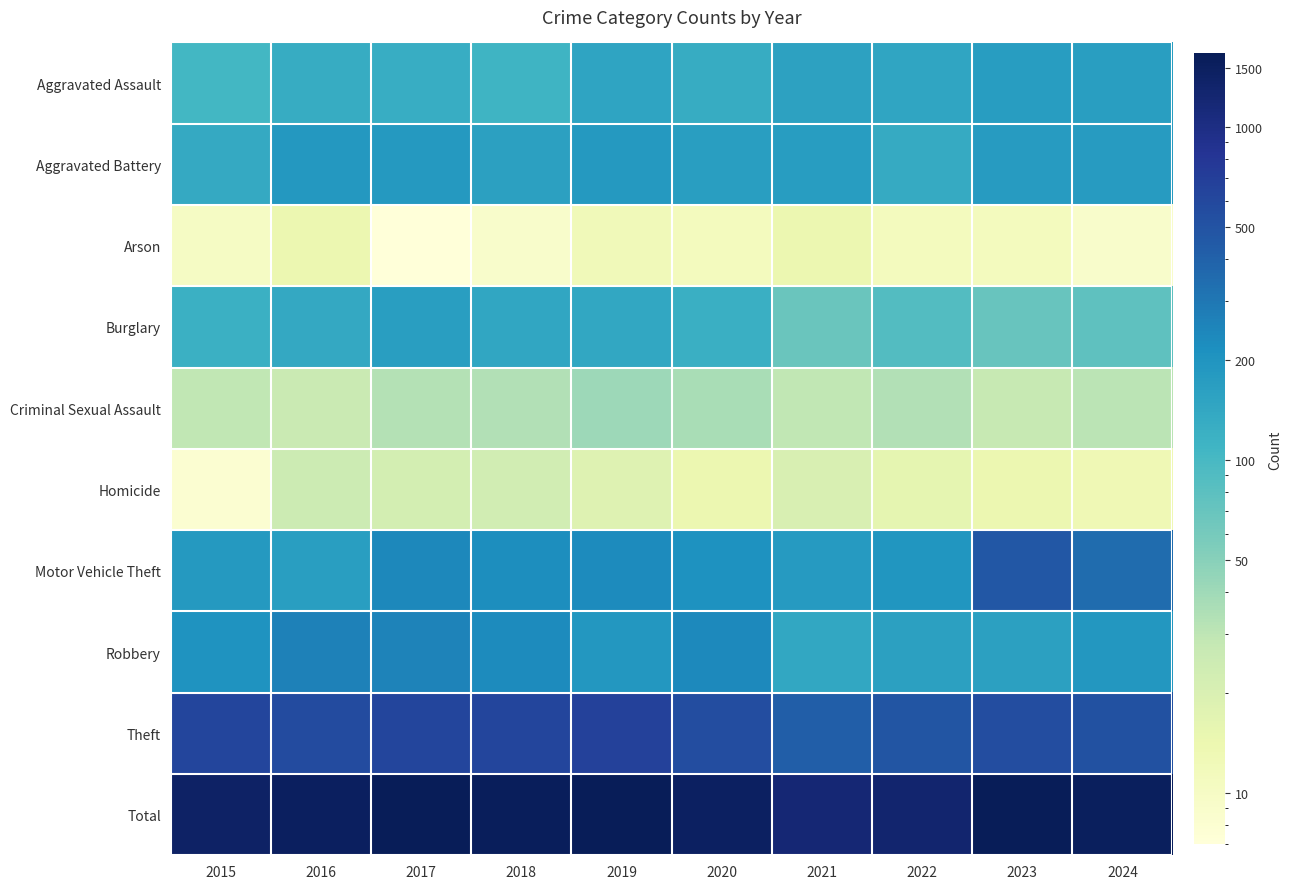

How many data points does each series have?

10